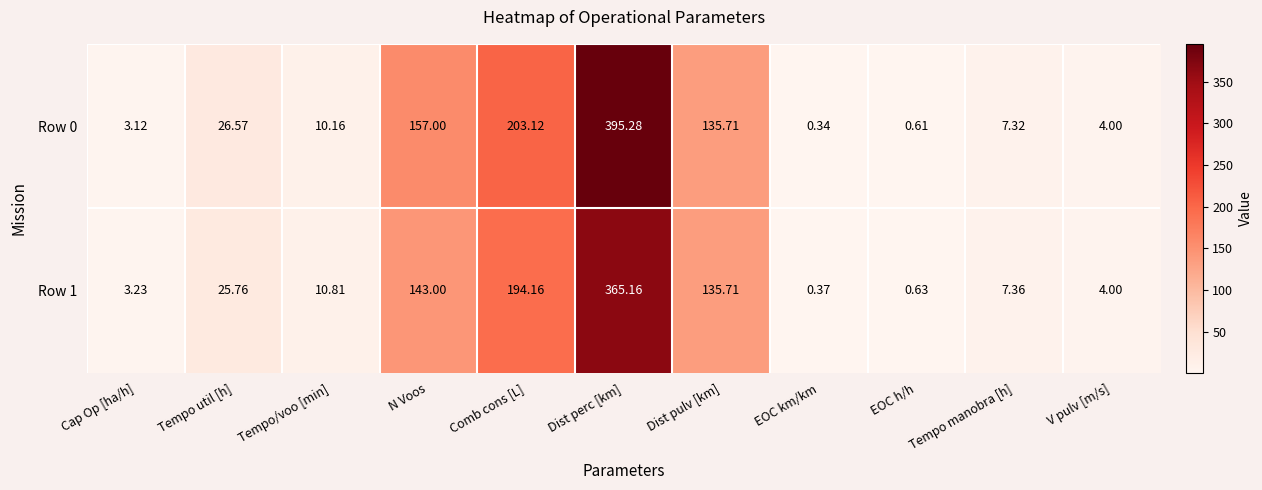

Where is Row 1 nearest to the value 182?

Comb cons [L]